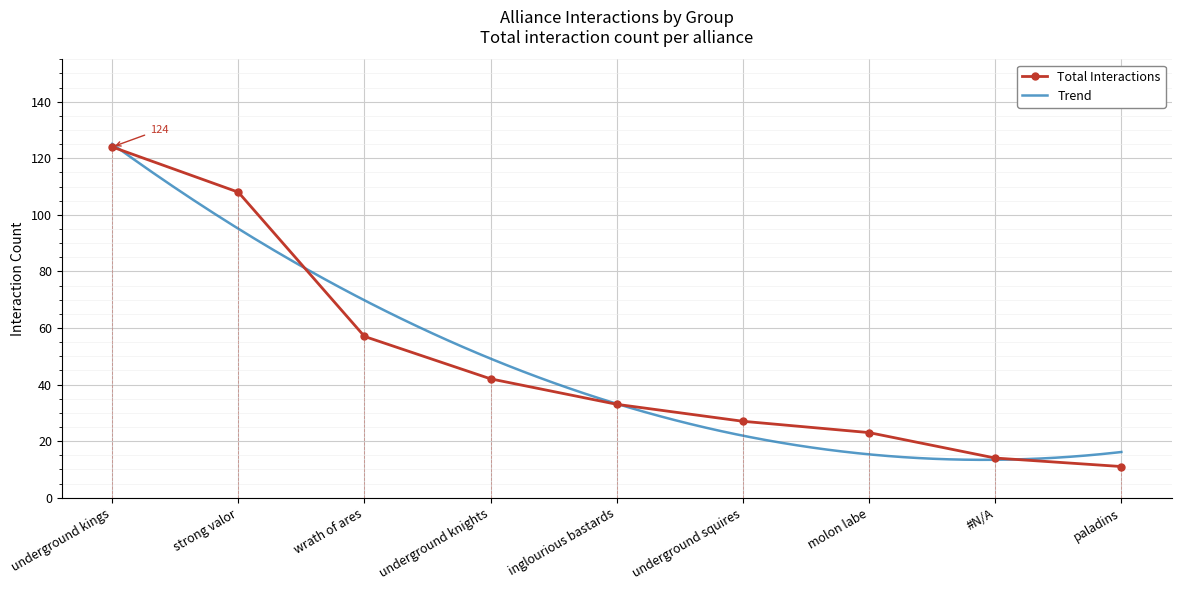

True or false: there are more than 0 points higher than both neighbors.

False